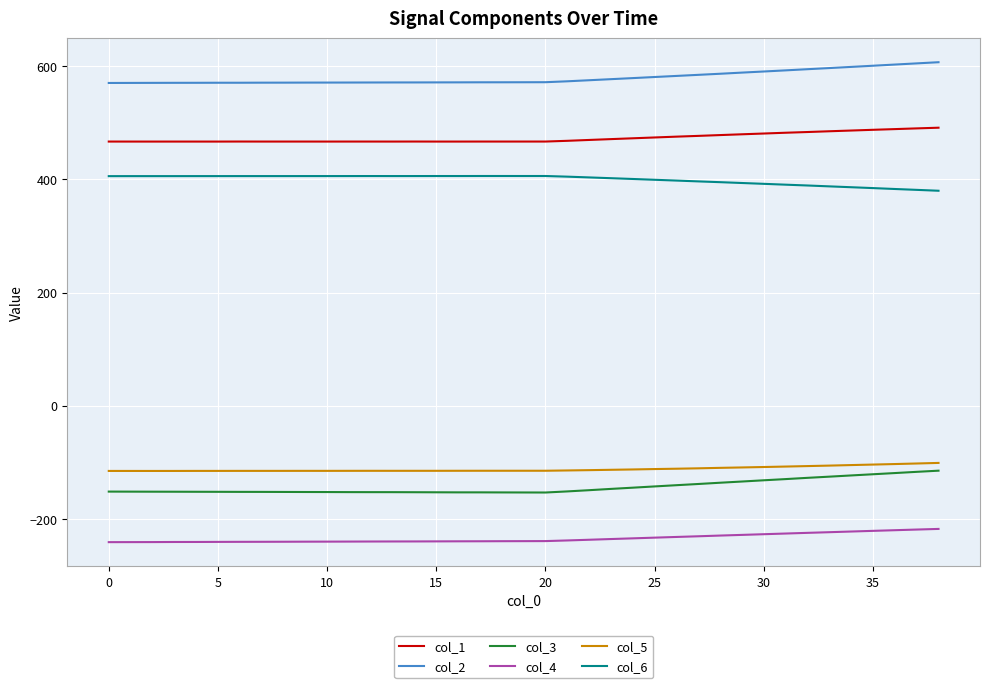

What is the difference between the maximum and minimum values in the col_6 series?

26.1